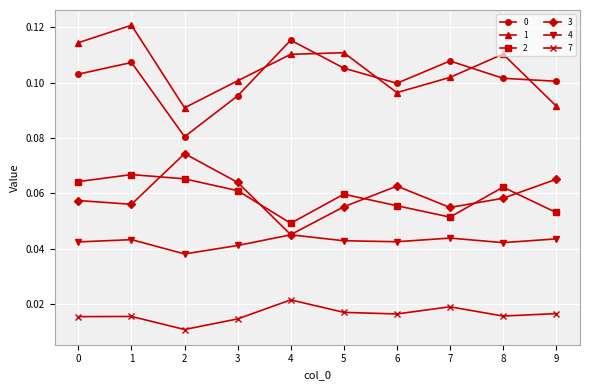

Is it true that 0 equals 0.2 at 4?

False